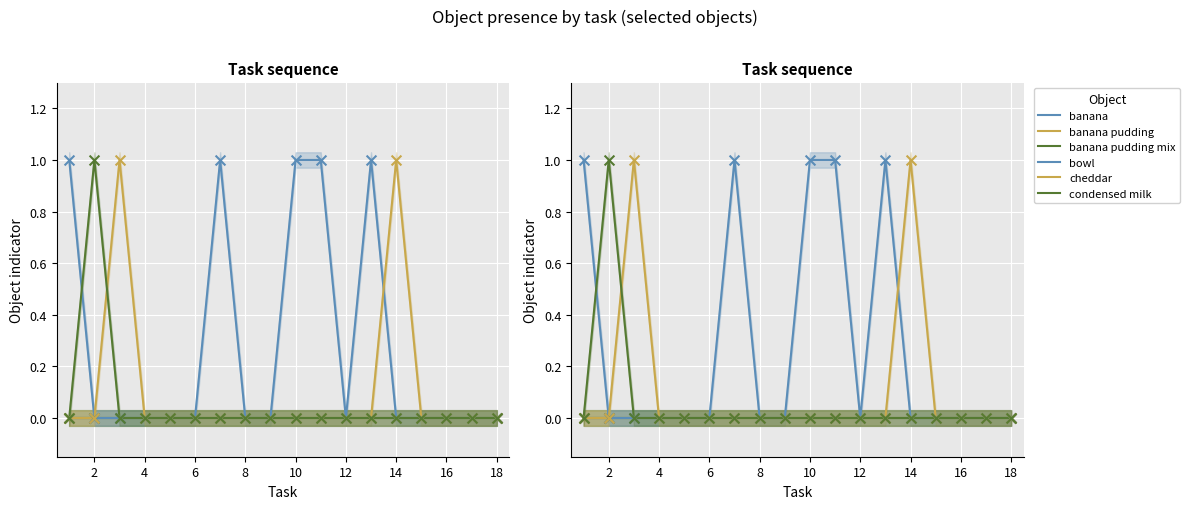

Which series reaches the minimum Y coordinate?

banana